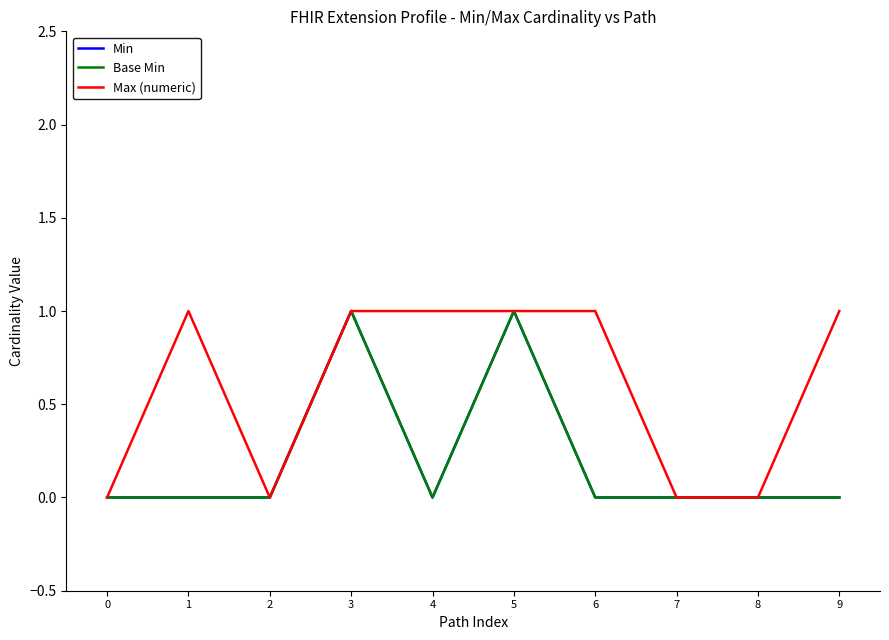

Which series has the largest total across all categories?

Max (numeric)